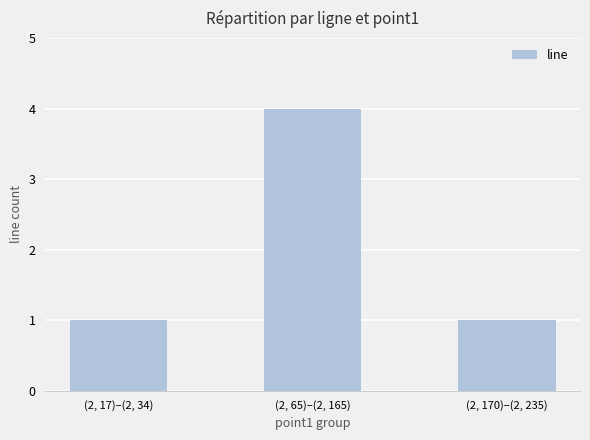

What position from the left is (2, 170)–(2, 235)?

3